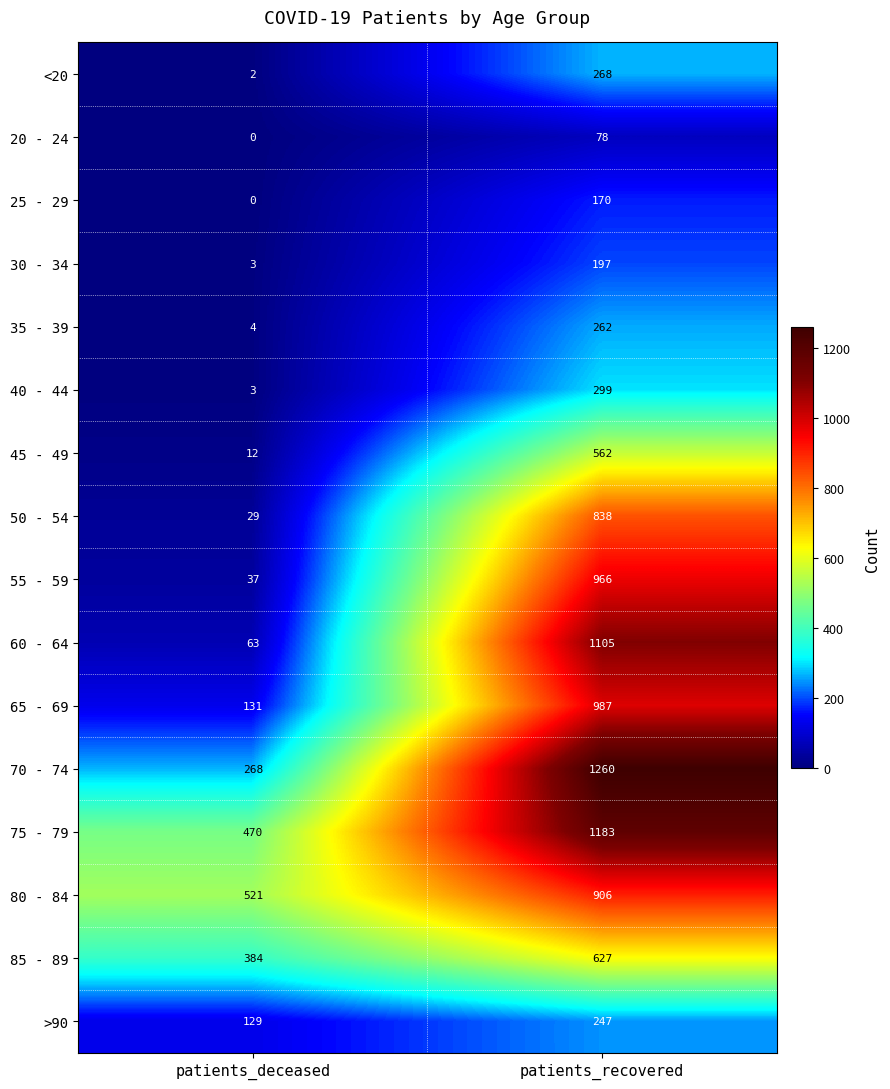

The value of 60 - 64 at patients_recovered is 368. True or false?

False